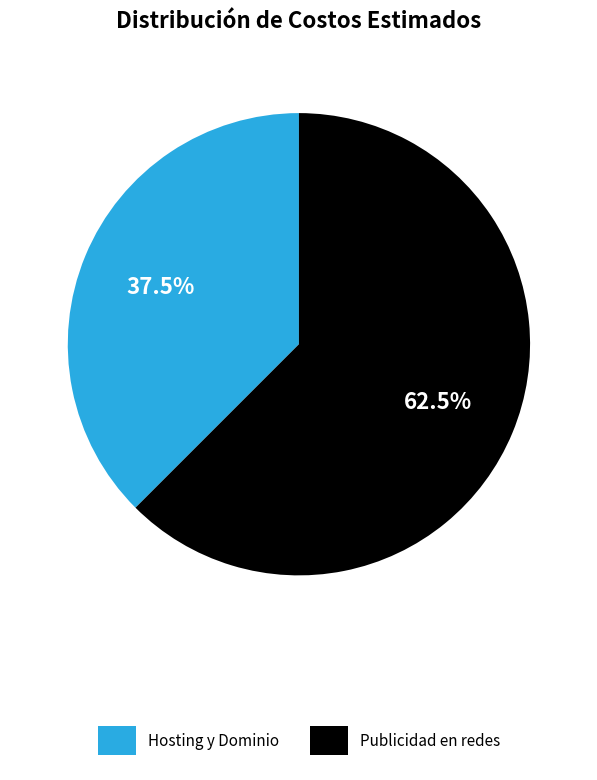

To the nearest percent, what is the difference between the largest and smallest slice percentages?

25%